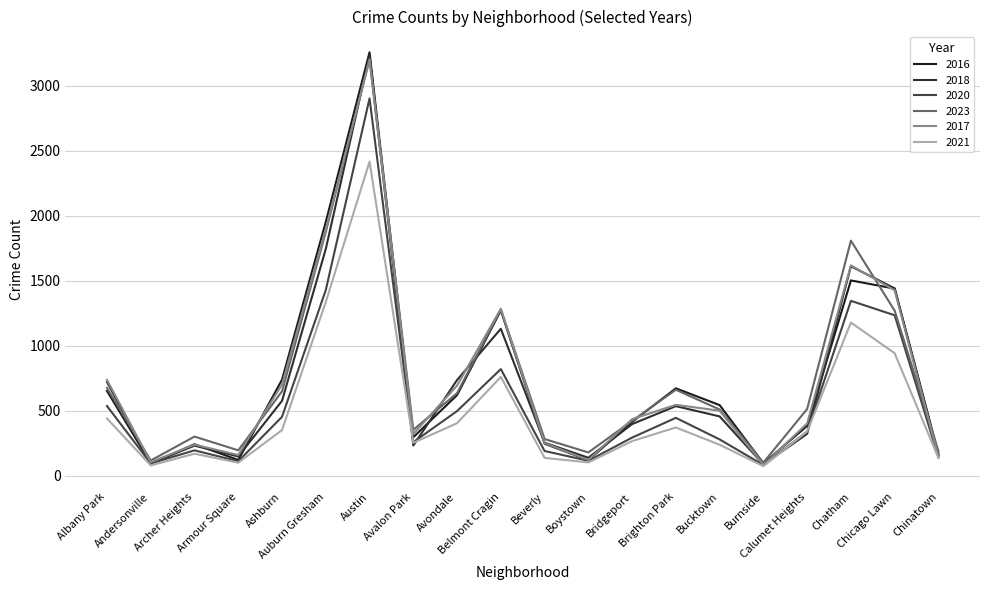

The 2020 series shows 197 at Archer Heights. True or false?

True